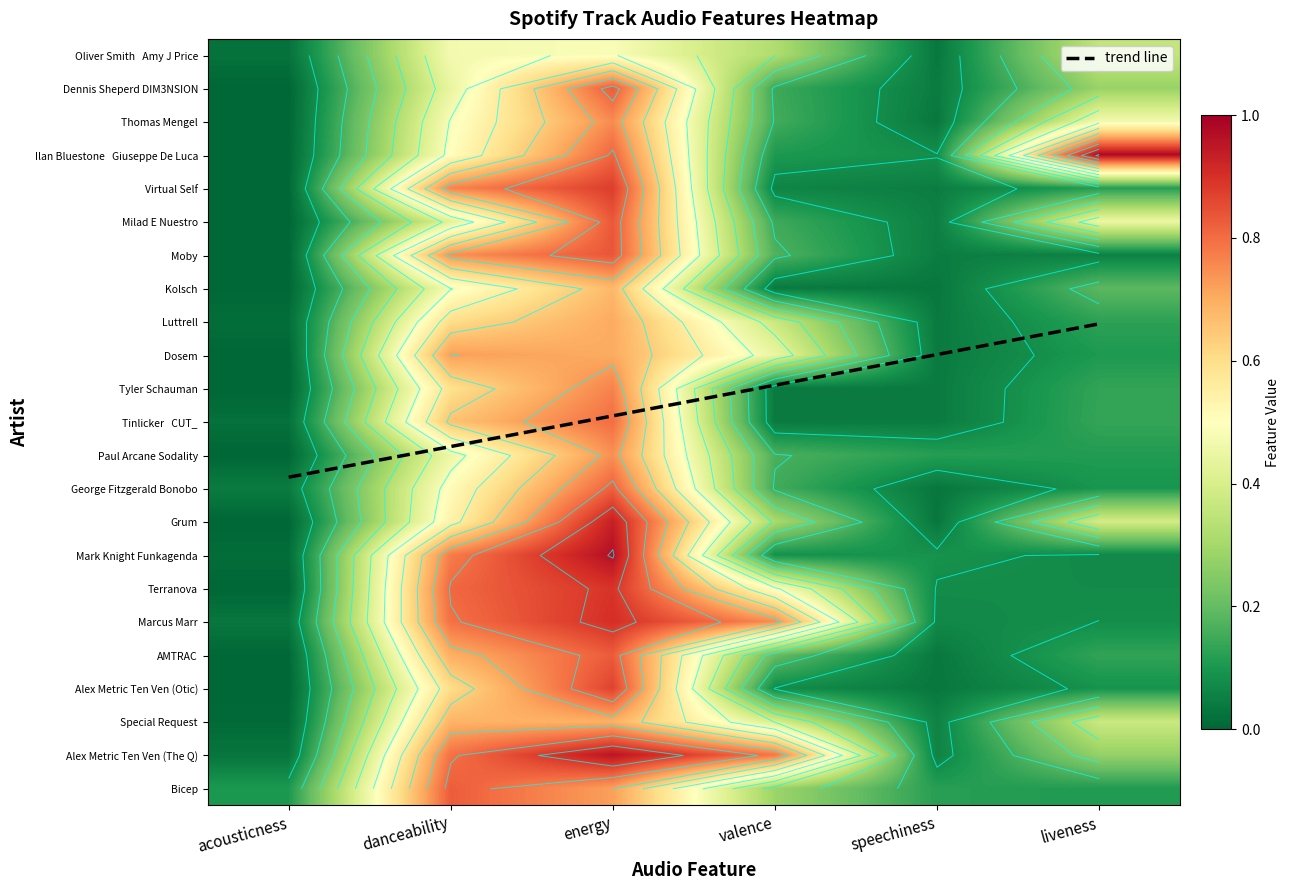

Rank the series by their maximum value, from lowest to highest.

Oliver Smith   Amy J Price, Kolsch, Special Request, Luttrell, Dosem, Paul Arcane Sodality, Thomas Mengel, Tyler Schauman, Tinlicker   CUT_, George Fitzgerald Bonobo, Bicep, AMTRAC, Dennis Sheperd DIM3NSION, Milad E Nuestro, Moby, Alex Metric Ten Ven (Otic), Virtual Self, Terranova, Marcus Marr, Grum, Alex Metric Ten Ven (The Q), Mark Knight Funkagenda, Ilan Bluestone   Giuseppe De Luca